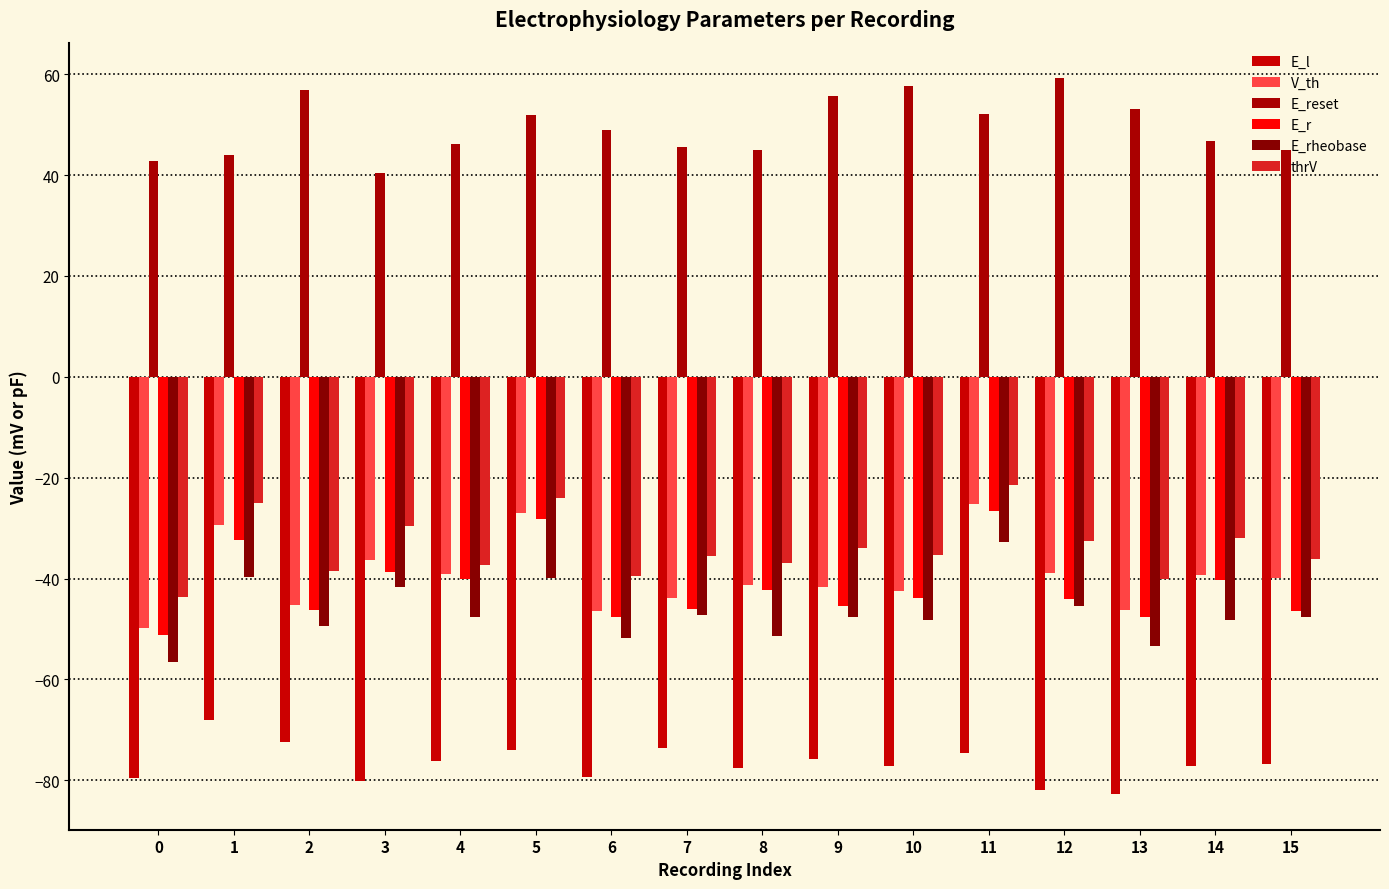

What is the spread (max minus min) of values at 0?

122.3